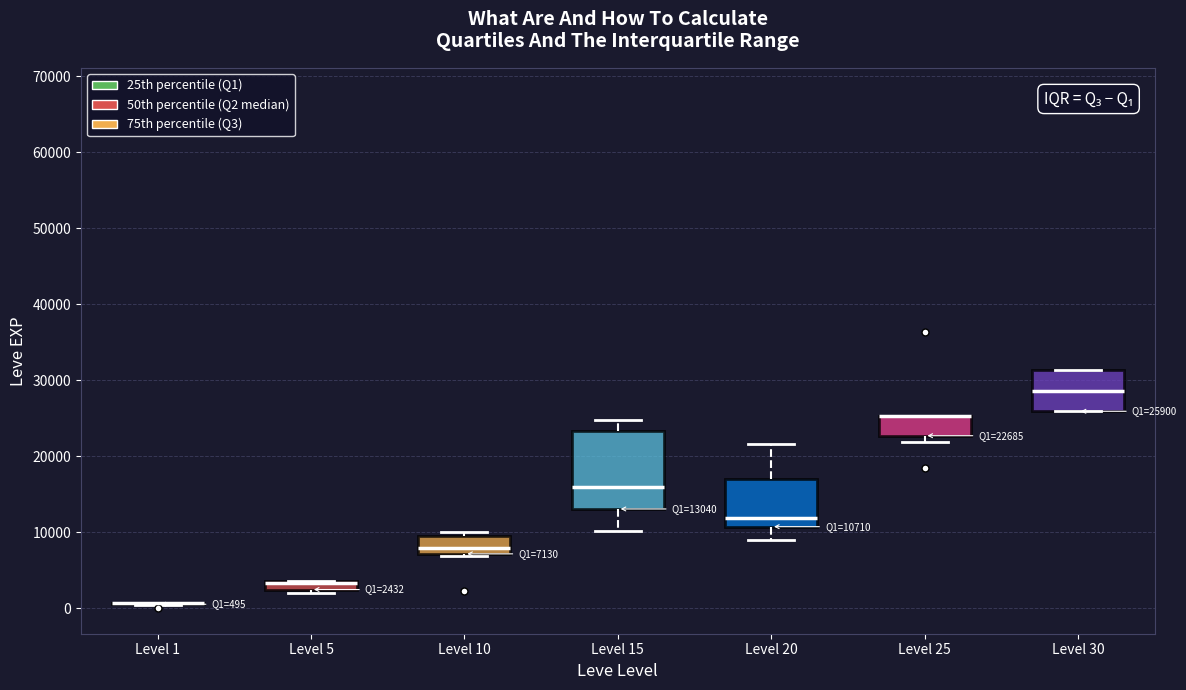

Comparing the boxes themselves (not the whiskers), which one is the tallest?

Level 15